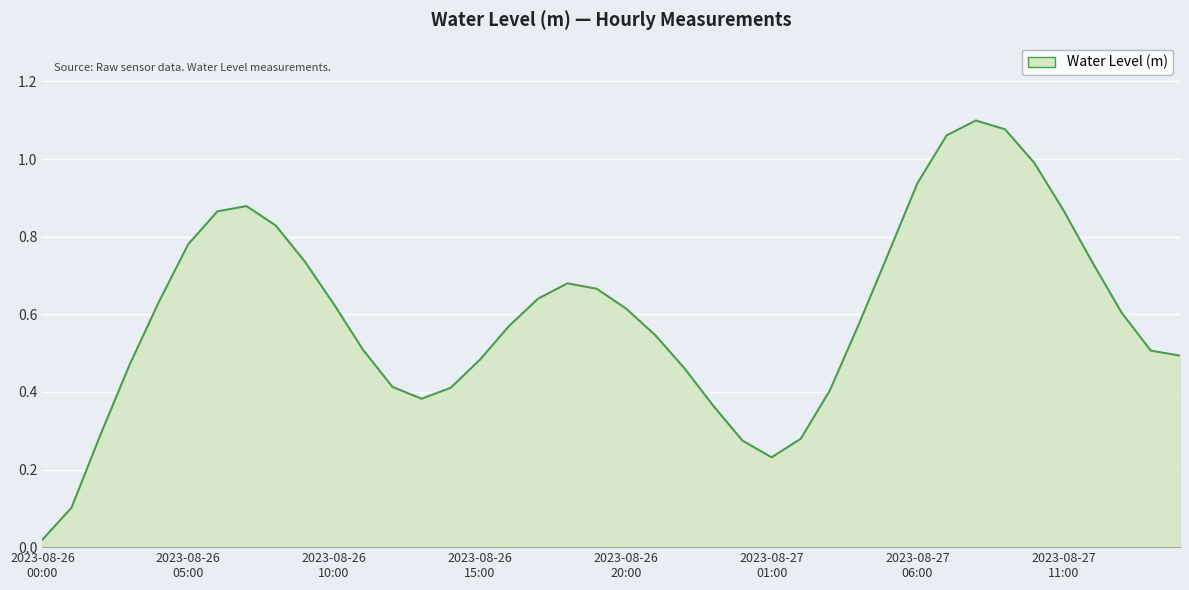

What is the difference between the maximum and minimum values?

1.1